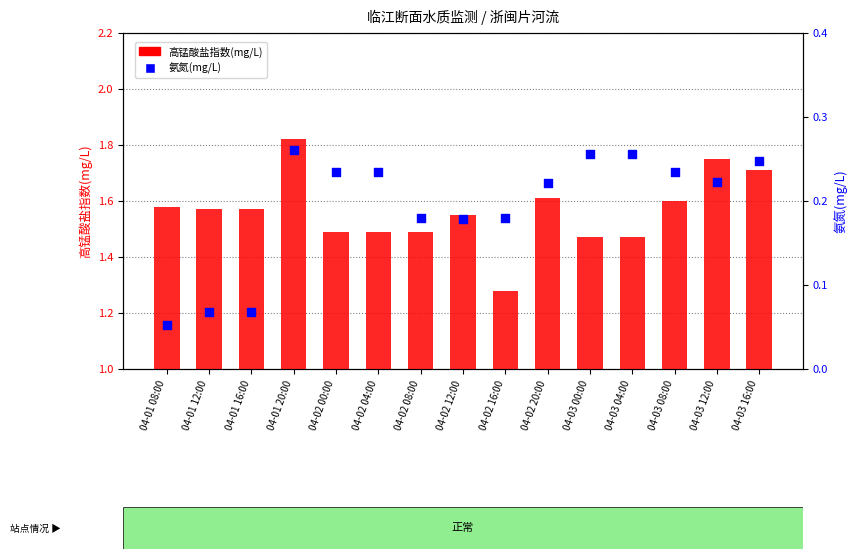

Which series reaches the minimum Y coordinate?

氨氮(mg/L)